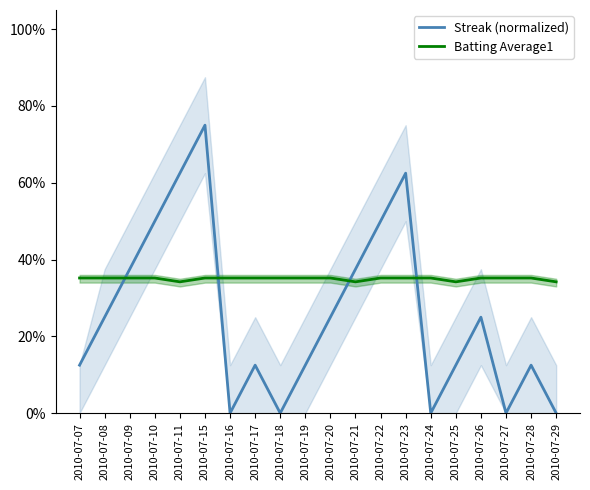

At which category does Streak (normalized) reach its first local peak?

2010-07-15